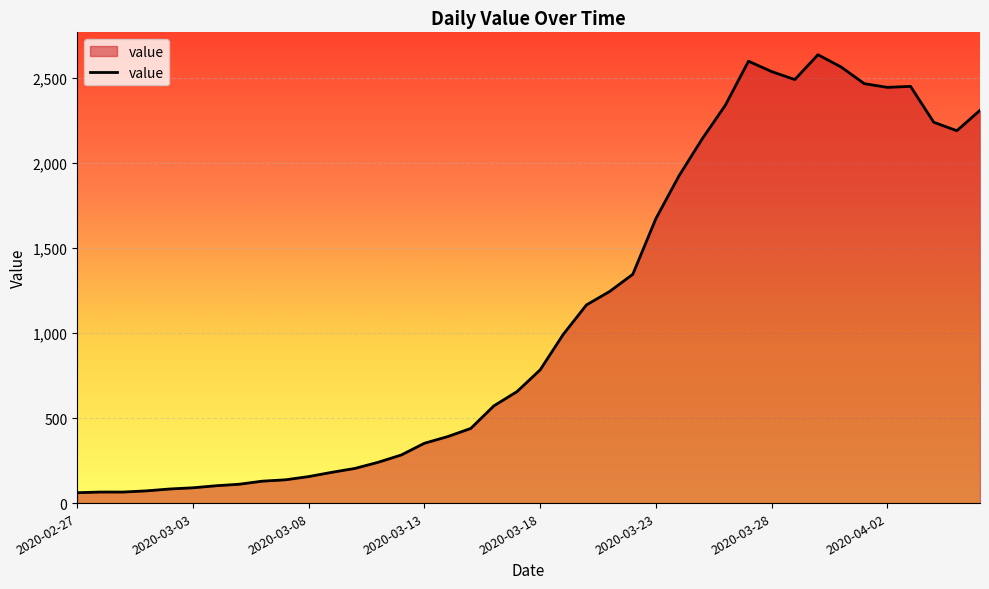

What is the difference between the maximum and minimum values?

2577